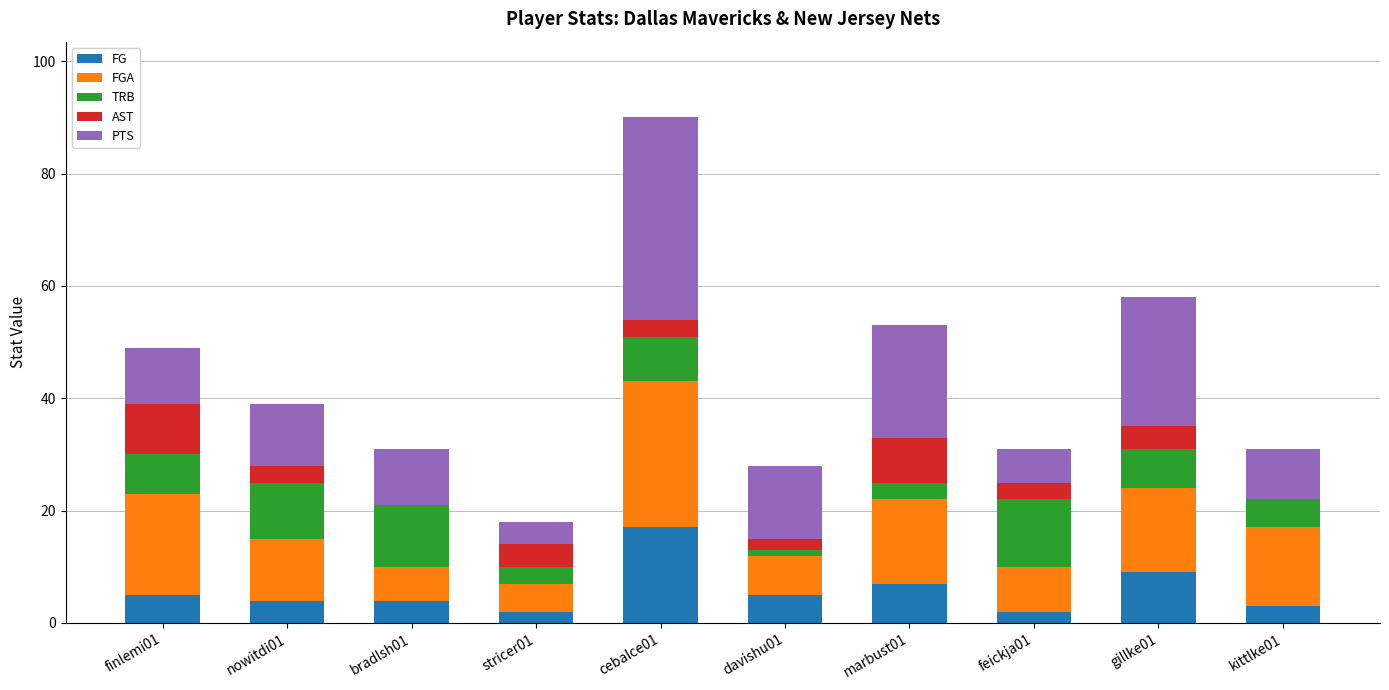

Does the chart contain stacked bars?

Yes